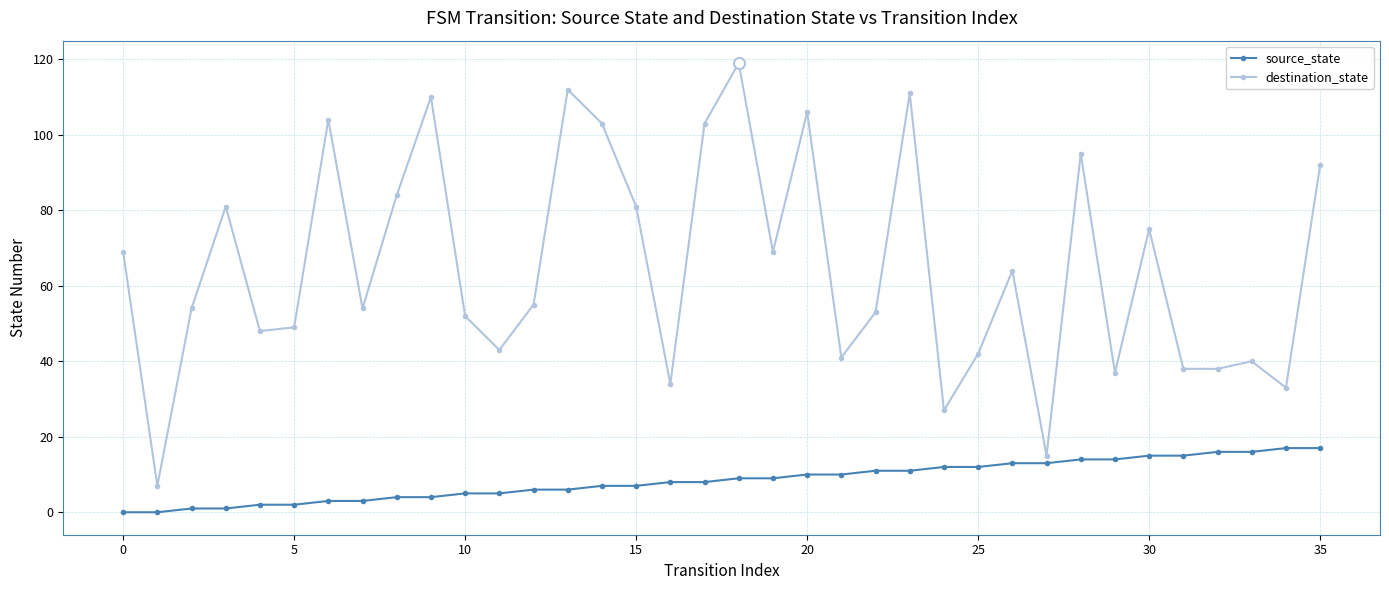

Which series has the widest spread of values?

destination_state